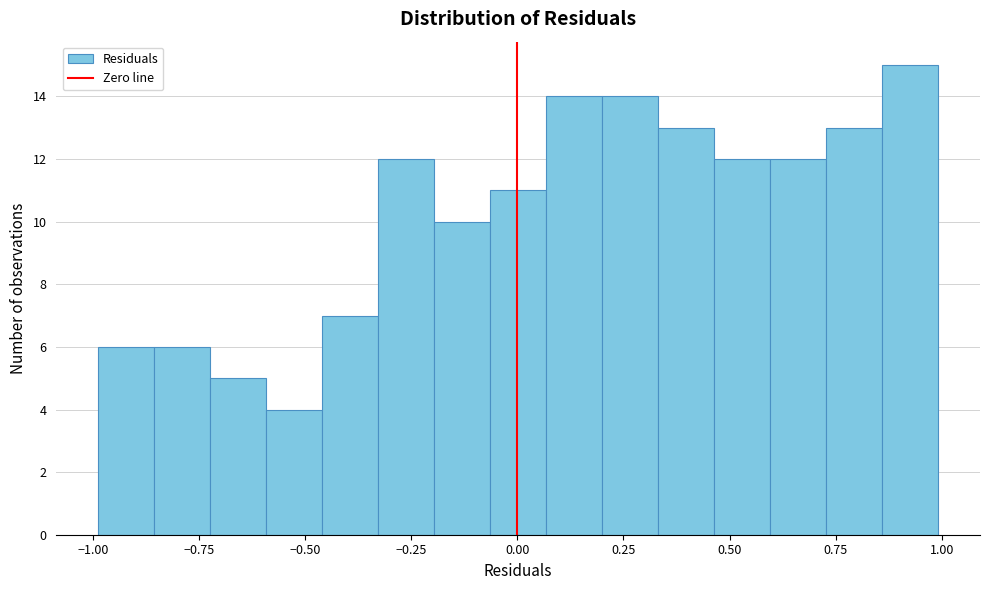

Around what value on the x-axis is the tallest bar? Give the approximate position of its centre, as read against the axis.

0.95